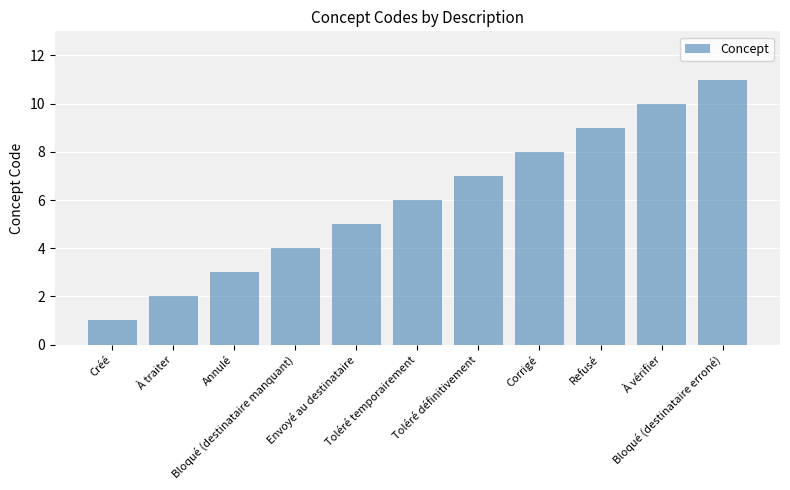

What is the maximum value shown in the chart?

11